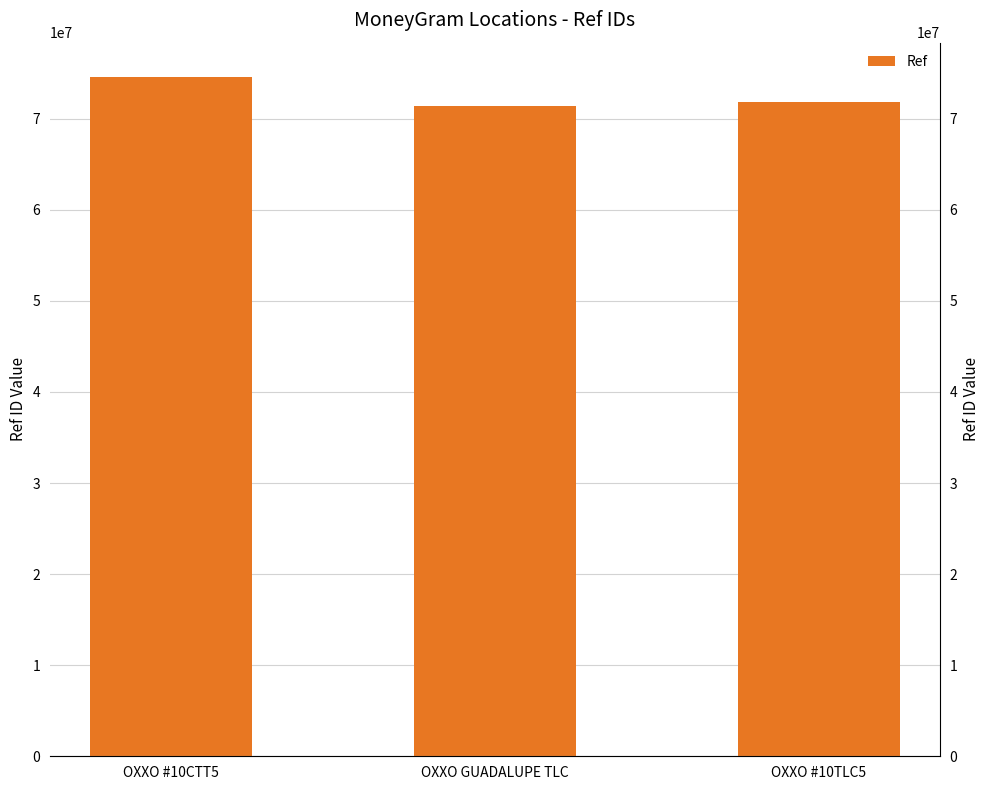

What value does the data have at OXXO GUADALUPE TLC?

71363310